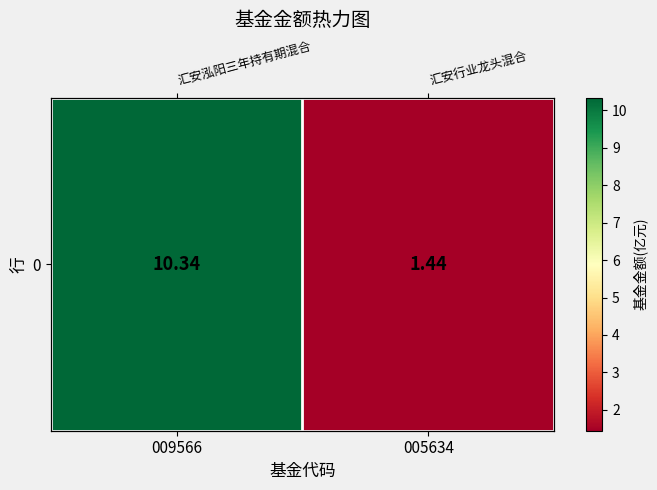

The value at 009566 is 10.3. True or false?

True